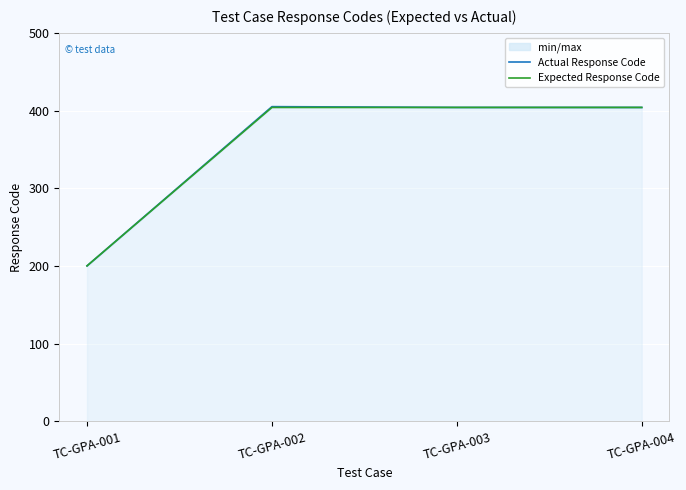

What is the maximum value for Actual Response Code?

405